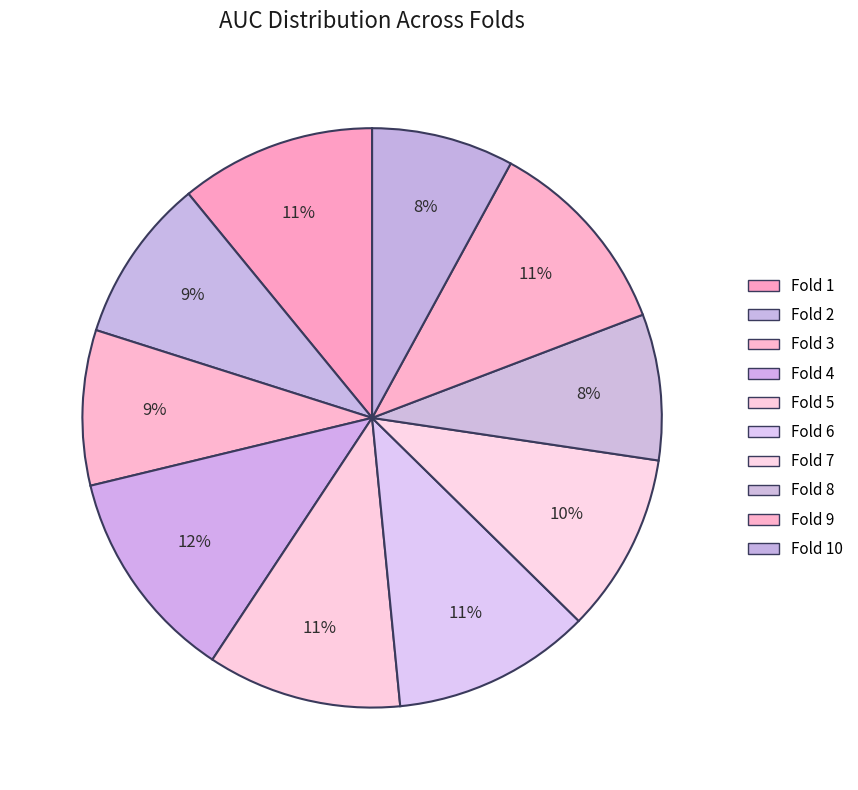

What is the smallest slice in the pie chart?

Fold 10